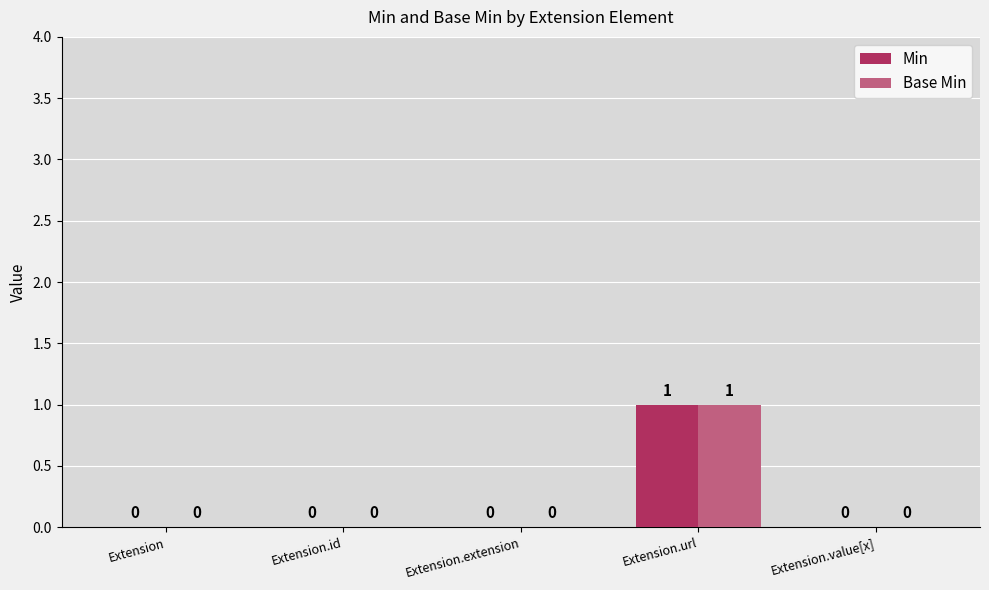

Is it true that Min equals 0 at Extension.id?

True